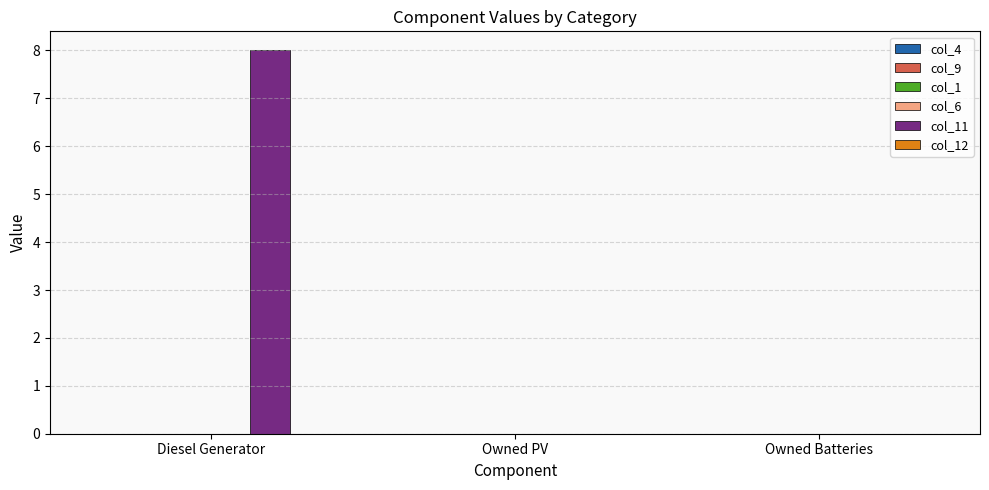

Count the number of data series in this chart.

2